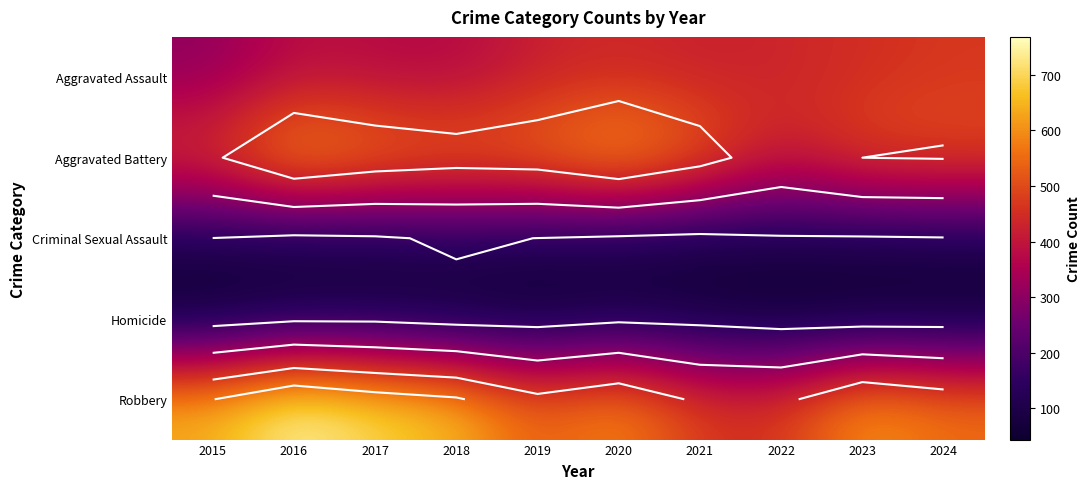

Which category has the highest value in the Homicide series?

2016